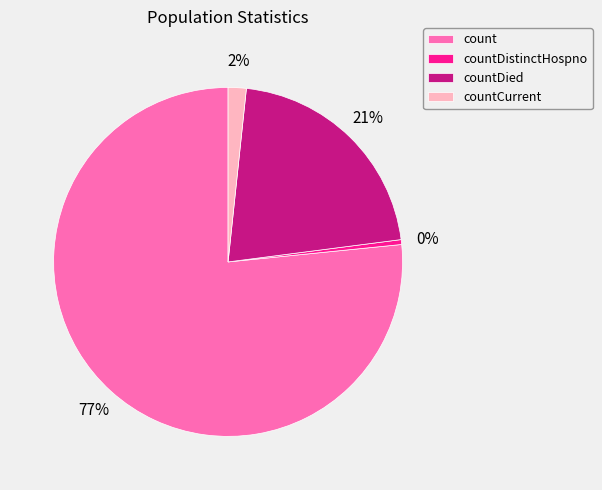

Do countCurrent and count together represent more than half of the pie?

Yes